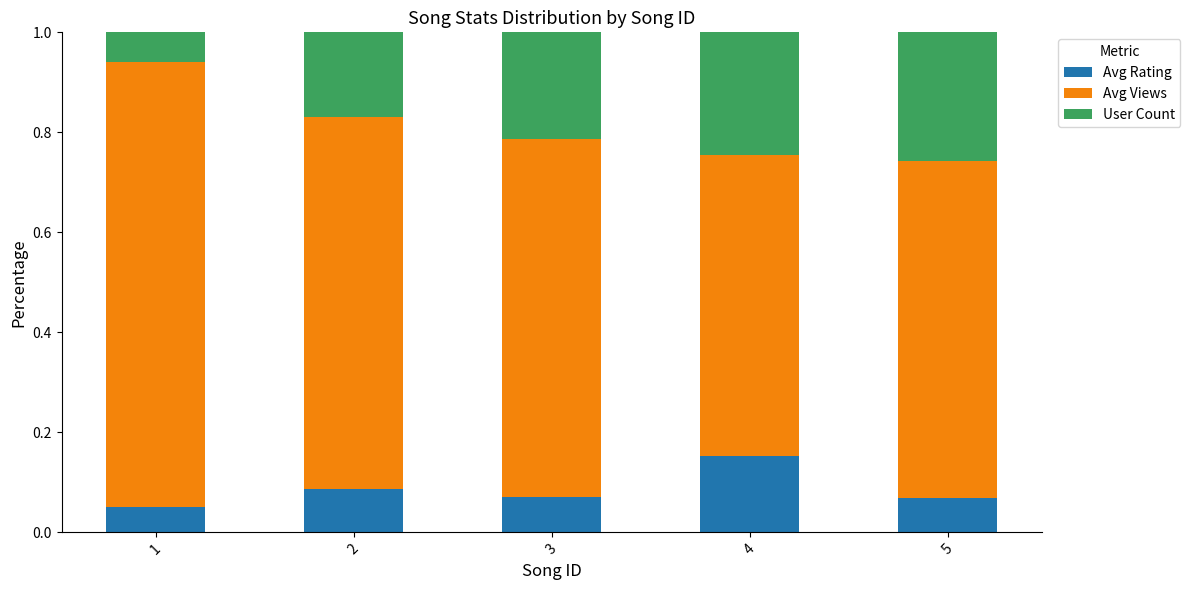

True or false: Avg Rating has a value of 0.1 at 4.

False